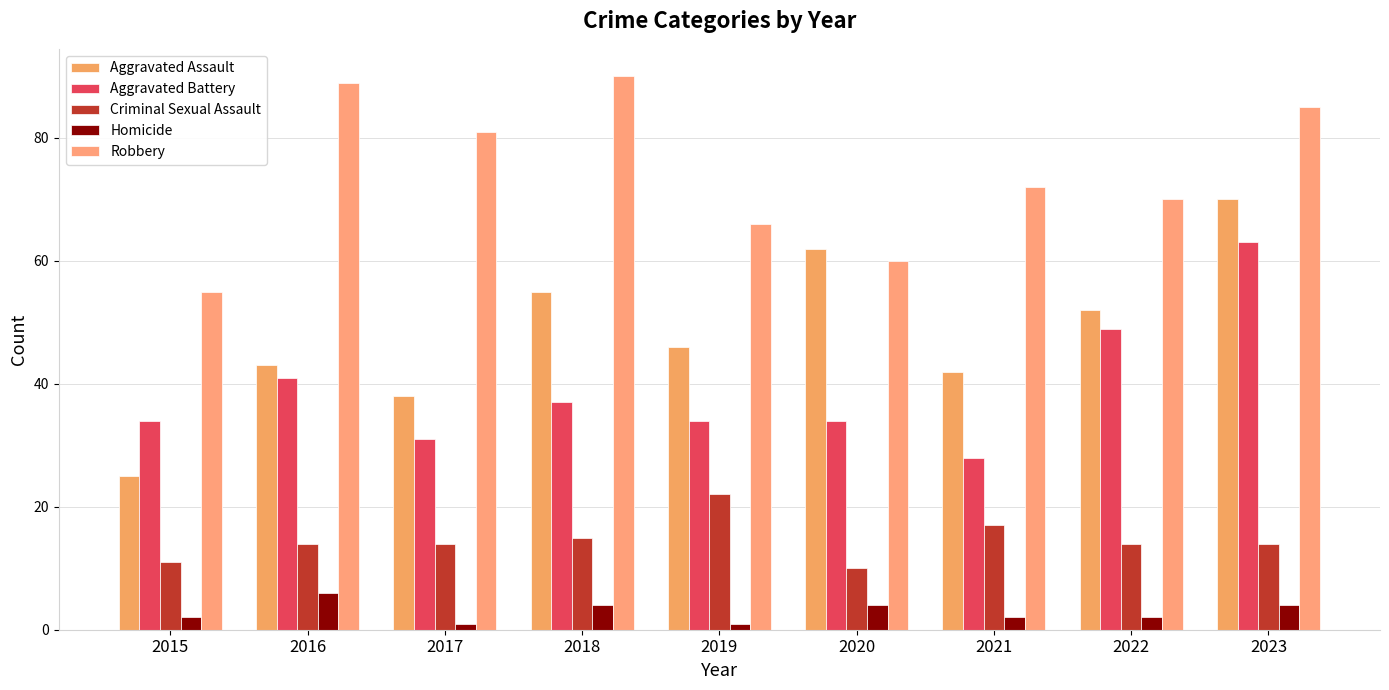

Is it true that Aggravated Assault equals 23 at 2019?

False